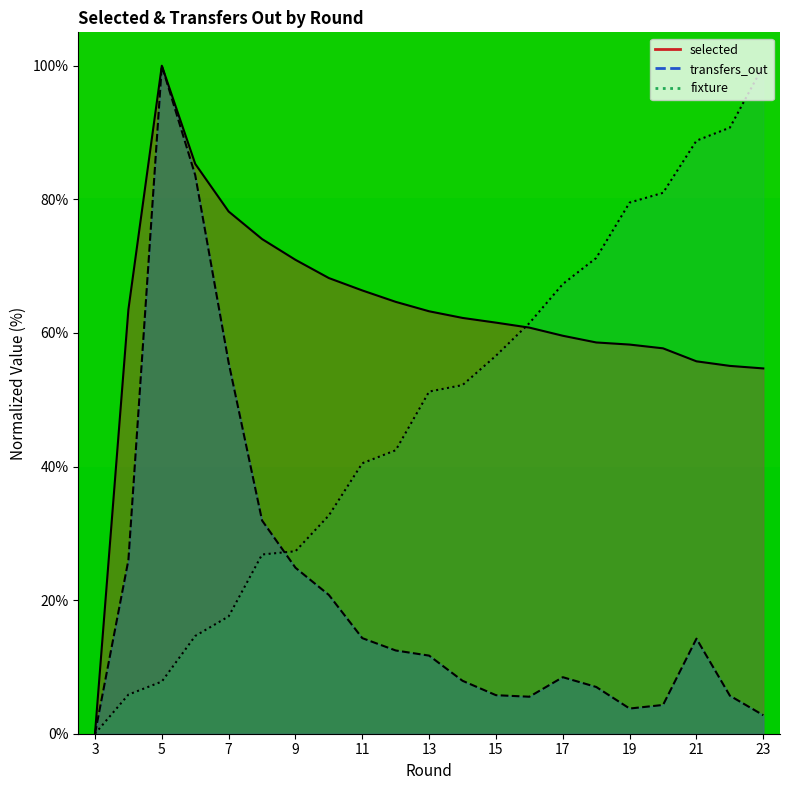

Between which two adjacent categories do transfers_out and fixture first intersect?

8 and 9